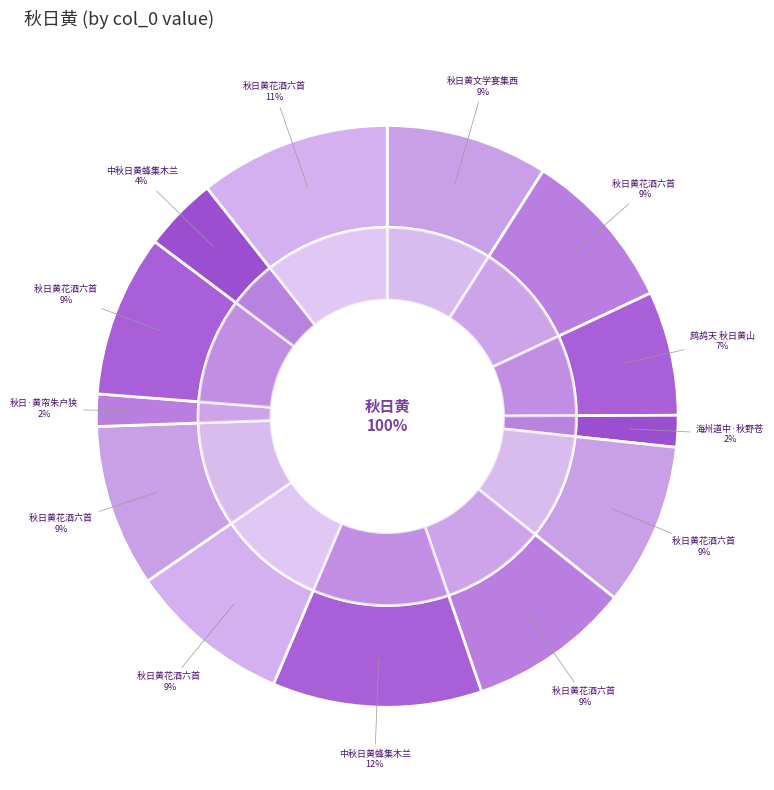

Combined, what portion of the pie is 秋日·黄帘朱户狭洞房 and 中秋日黄蜂集木兰花作?

5.9%